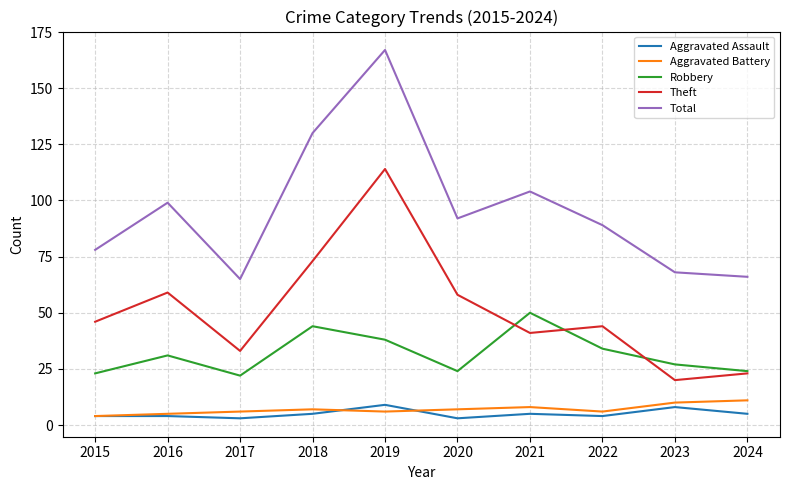

What is the smallest value displayed?

3